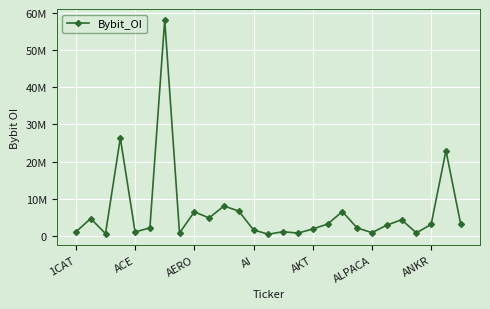

Is this an area chart (filled region under the line)?

No